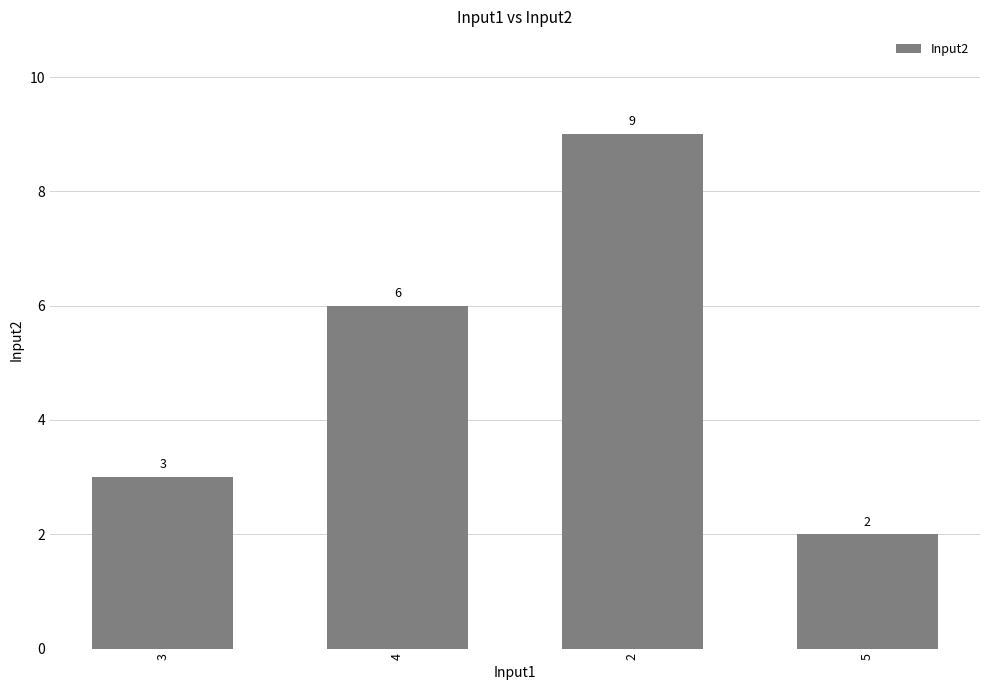

What is the maximum value shown in the chart?

9